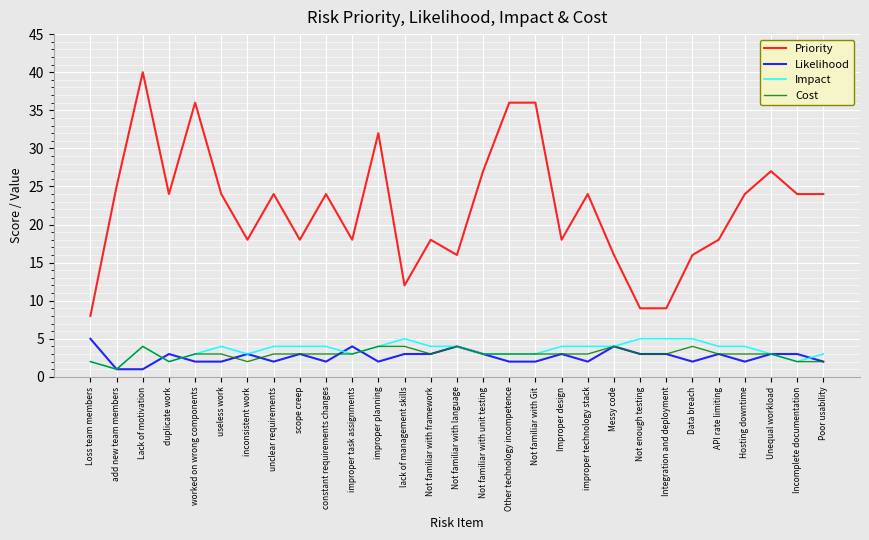

Reading left to right, extract all data points from this chart.

Priority: Loss team members=8	add new team members=25	Lack of motivation=40	duplicate work=24	worked on wrong components=36	useless work=24	inconsistent work=18	unclear requirements=24	scope creep=18	constant requirements changes=24	improper task assignments=18	improper planning=32	lack of management skills=12	Not familiar with framework=18	Not familiar with language=16	Not familiar with unit testing=27	Other technology incompetence=36	Not familiar with Git=36	Improper design=18	improper technology stack=24	Messy code=16	Not enough testing=9	Integration and deployment=9	Data breach=16	API rate limiting=18	Hosting downtime=24	Unequal workload=27	Incomplete documentation=24	Poor usability=24
Likelihood: Loss team members=5	add new team members=1	Lack of motivation=1	duplicate work=3	worked on wrong components=2	useless work=2	inconsistent work=3	unclear requirements=2	scope creep=3	constant requirements changes=2	improper task assignments=4	improper planning=2	lack of management skills=3	Not familiar with framework=3	Not familiar with language=4	Not familiar with unit testing=3	Other technology incompetence=2	Not familiar with Git=2	Improper design=3	improper technology stack=2	Messy code=4	Not enough testing=3	Integration and deployment=3	Data breach=2	API rate limiting=3	Hosting downtime=2	Unequal workload=3	Incomplete documentation=3	Poor usability=2
Impact: Loss team members=2	add new team members=1	Lack of motivation=4	duplicate work=2	worked on wrong components=3	useless work=4	inconsistent work=3	unclear requirements=4	scope creep=4	constant requirements changes=4	improper task assignments=3	improper planning=4	lack of management skills=5	Not familiar with framework=4	Not familiar with language=4	Not familiar with unit testing=3	Other technology incompetence=3	Not familiar with Git=3	Improper design=4	improper technology stack=4	Messy code=4	Not enough testing=5	Integration and deployment=5	Data breach=5	API rate limiting=4	Hosting downtime=4	Unequal workload=3	Incomplete documentation=2	Poor usability=3
Cost: Loss team members=2	add new team members=1	Lack of motivation=4	duplicate work=2	worked on wrong components=3	useless work=3	inconsistent work=2	unclear requirements=3	scope creep=3	constant requirements changes=3	improper task assignments=3	improper planning=4	lack of management skills=4	Not familiar with framework=3	Not familiar with language=4	Not familiar with unit testing=3	Other technology incompetence=3	Not familiar with Git=3	Improper design=3	improper technology stack=3	Messy code=4	Not enough testing=3	Integration and deployment=3	Data breach=4	API rate limiting=3	Hosting downtime=3	Unequal workload=3	Incomplete documentation=2	Poor usability=2